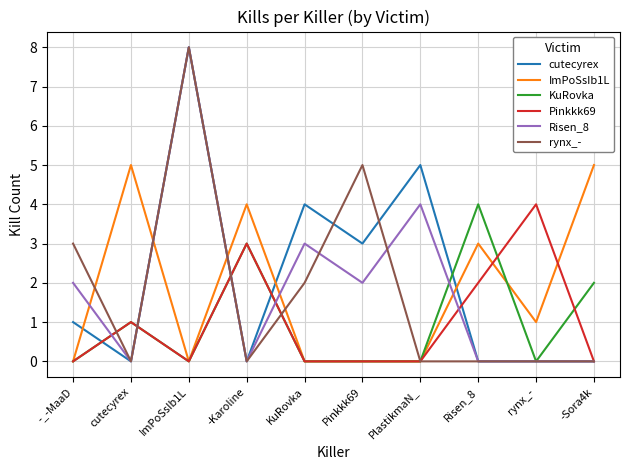

How many distinct data groups are displayed?

6